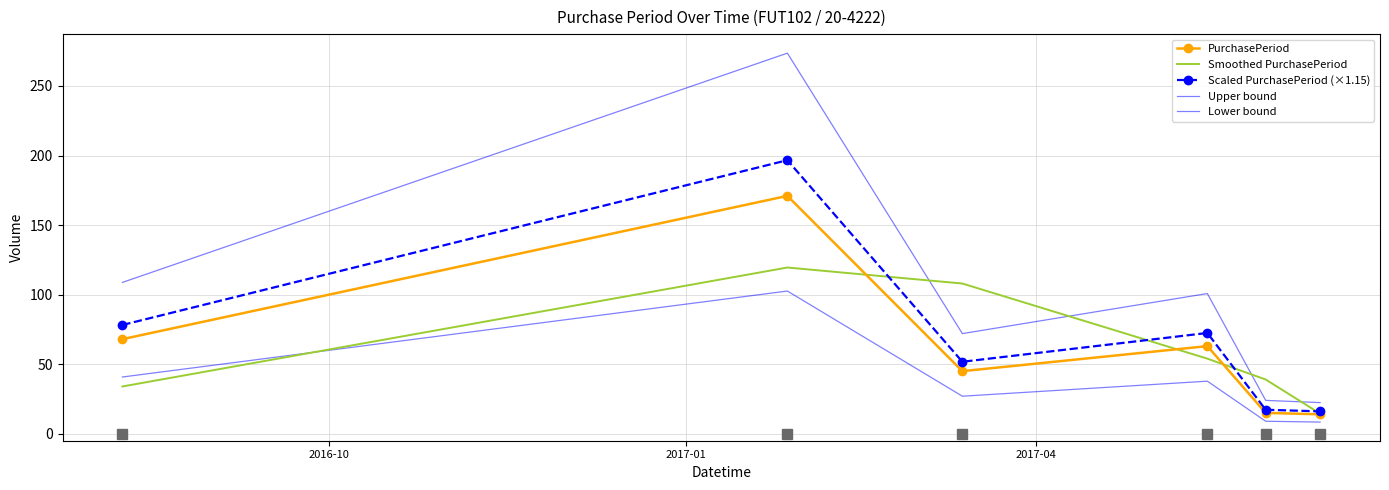

Reading left to right, transcribe all the data shown in this chart.

PurchasePeriod: 68.0	171.0	45.0	63.0	15.0	14.0
Smoothed PurchasePeriod: 34.0	119.5	108.0	54.0	39.0	14.5
Scaled PurchasePeriod (×1.15): 78.2	196.6	51.7	72.4	17.2	16.1
Upper bound: 108.8	273.6	72.0	100.8	24.0	22.4
Lower bound: 40.8	102.6	27.0	37.8	9.0	8.4